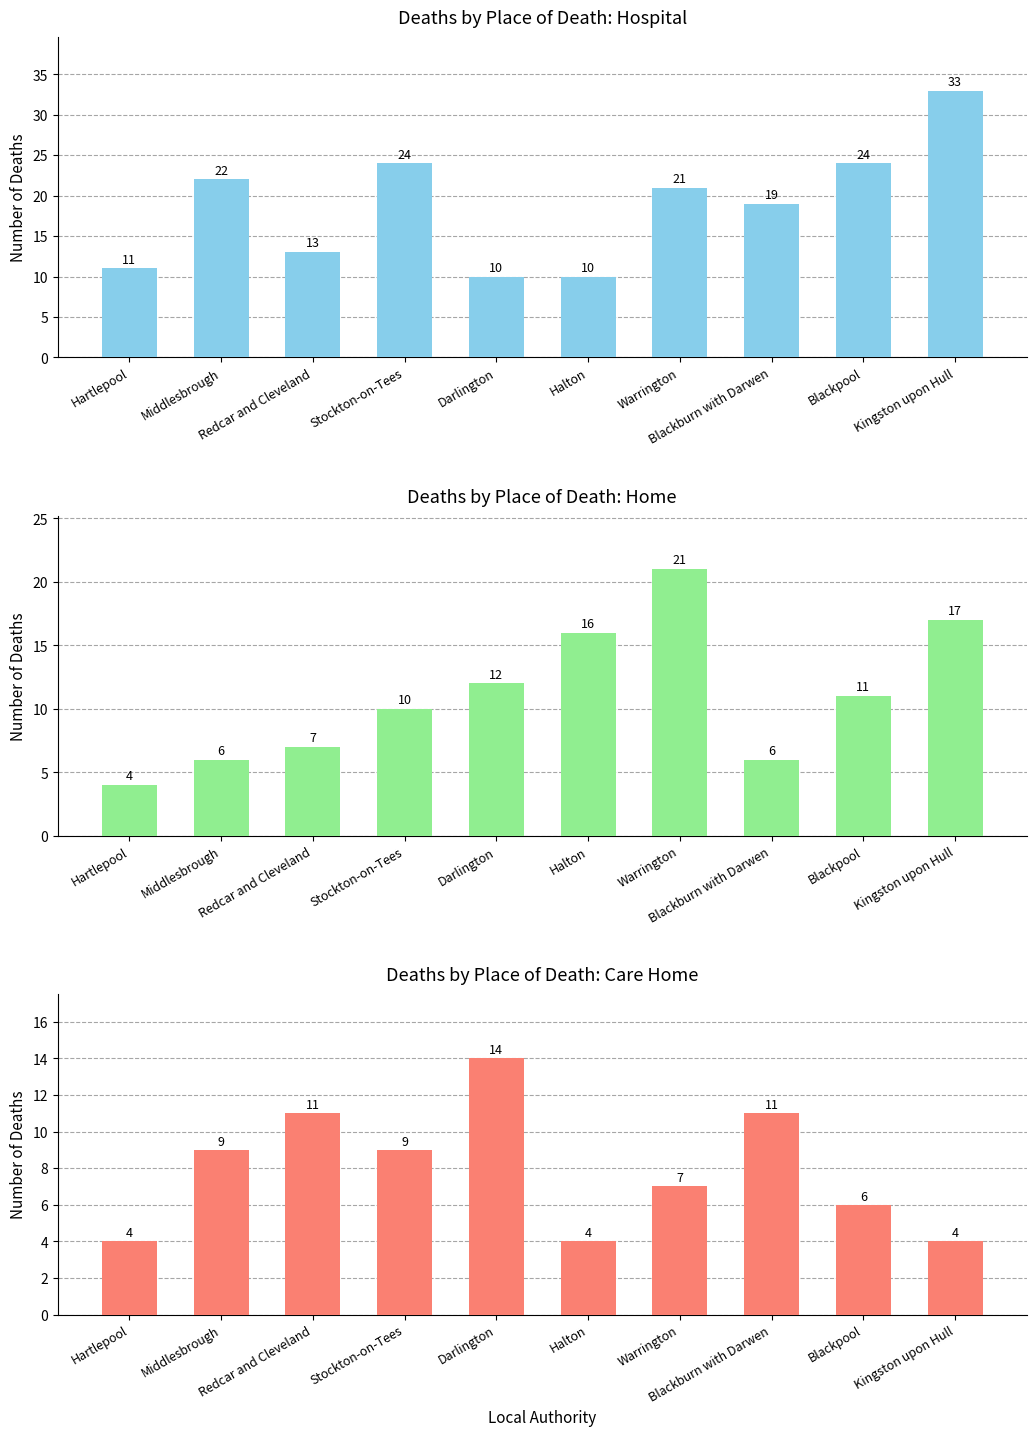

What is the minimum value shown in the chart?

4